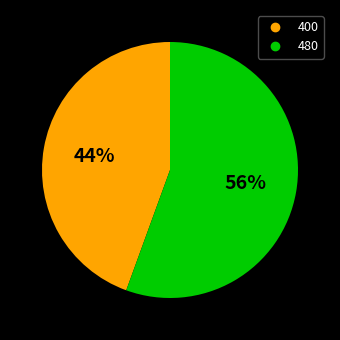

The 480 slice represents 56% of the pie. True or false?

True